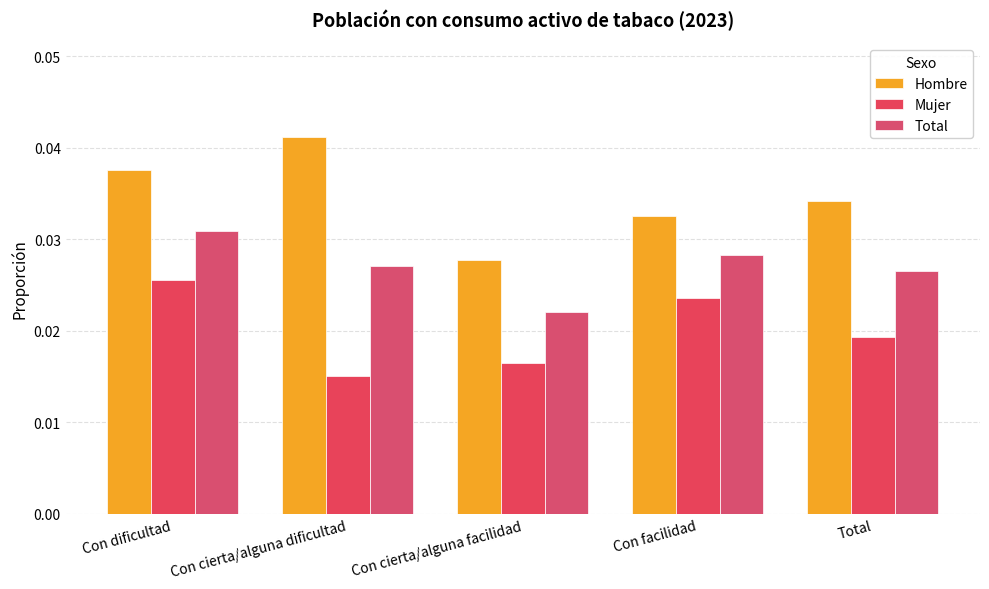

How many bars are there in total?

15